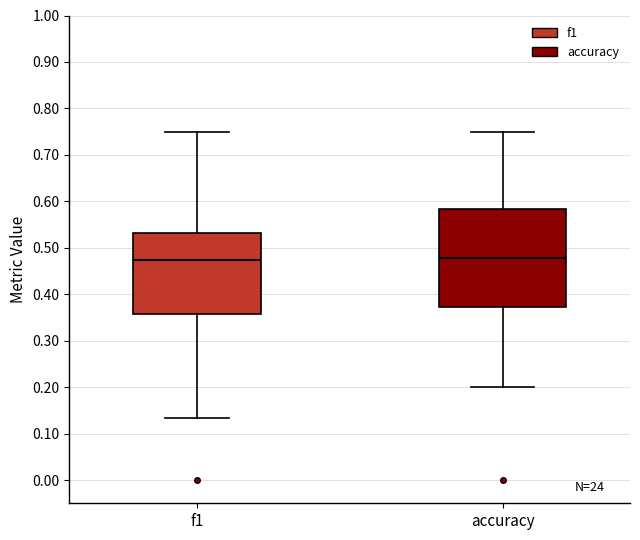

Reading left to right, read every box against the y-axis: the position of its median line, the range the box covers, and the ends of its whiskers. The values are not printed on the chart, so give them approximately, as read against the axis.

f1: median 0.47, box 0.36 to 0.53, whiskers 0.13 to 0.75
accuracy: median 0.48, box 0.37 to 0.58, whiskers 0.20 to 0.75